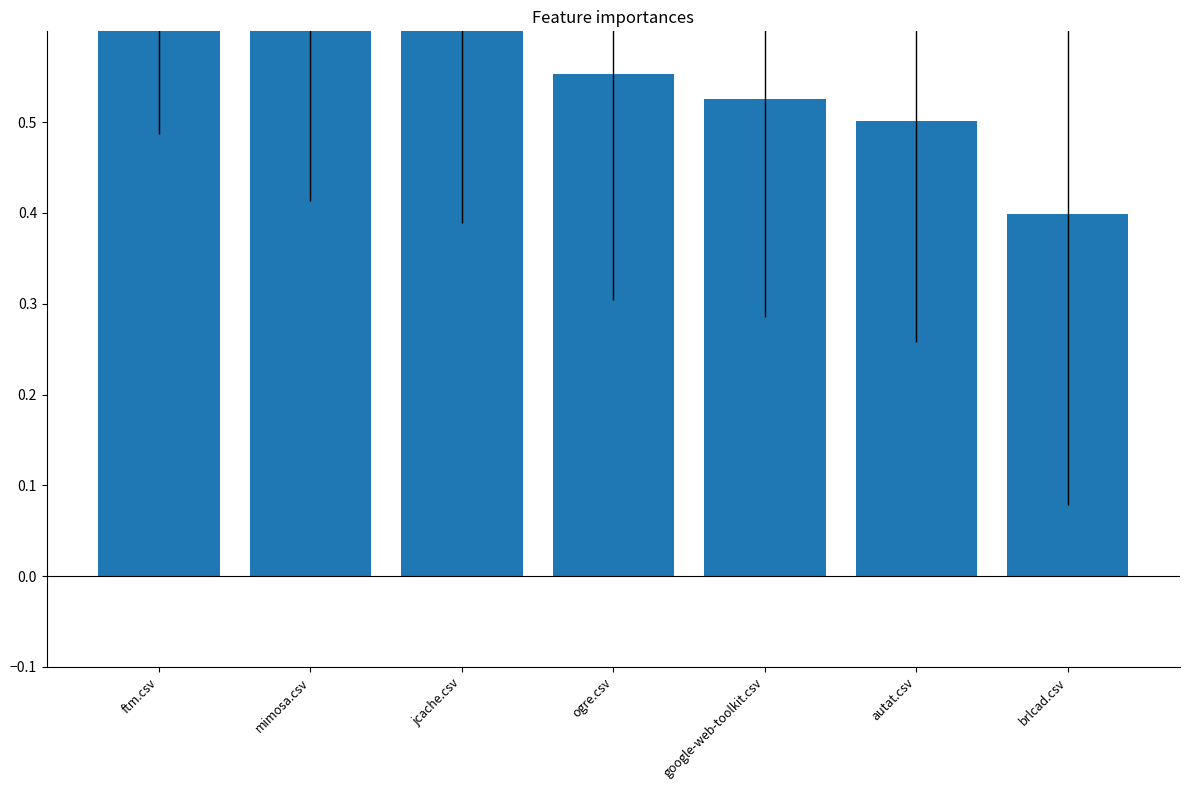

Rank the categories by value from lowest to highest.

brlcad.csv, autat.csv, google-web-toolkit.csv, ogre.csv, jcache.csv, mimosa.csv, ftm.csv